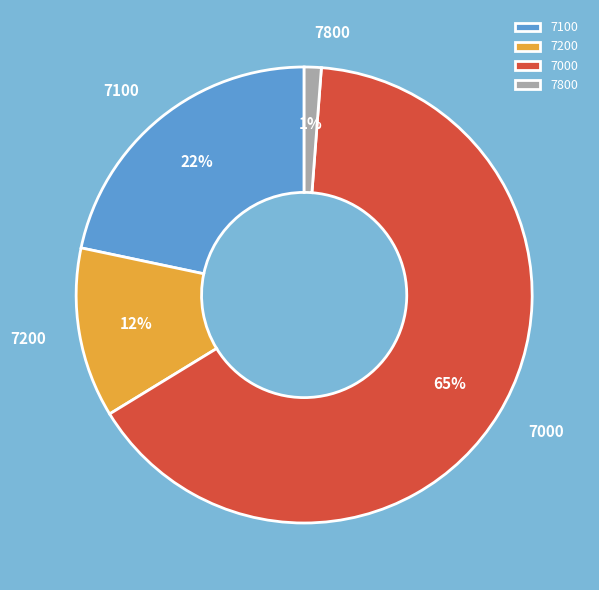

To the nearest percent, what percentage of the pie is 7200?

12%